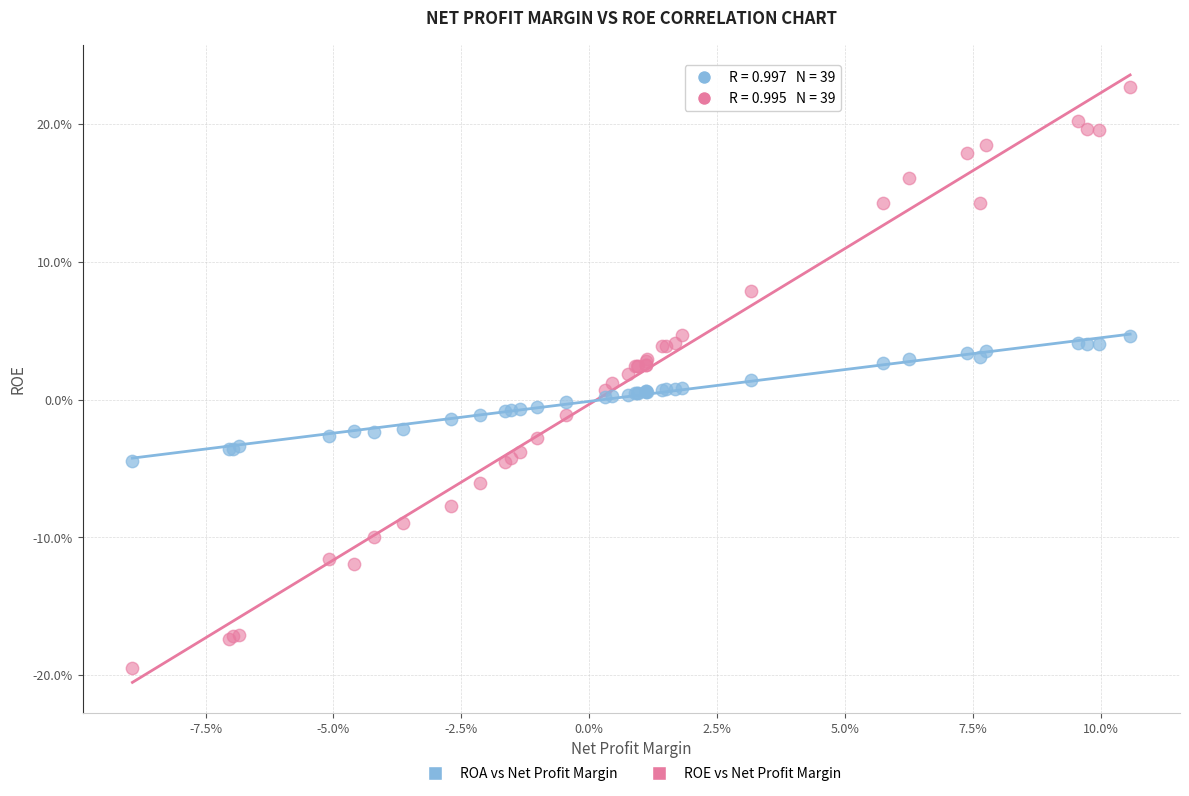

What are all the series names shown in the legend?

ROA vs Net Profit Margin, ROE vs Net Profit Margin